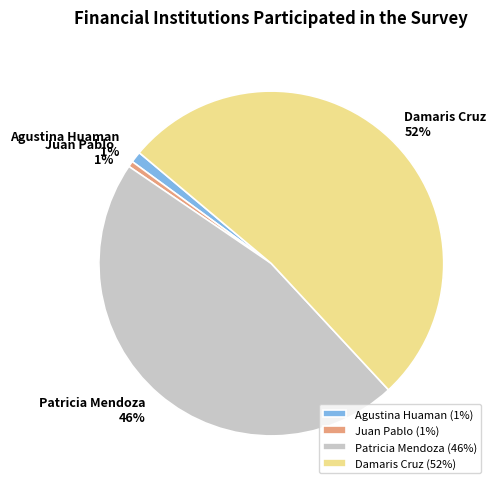

True or false: Juan Pablo accounts for 11% of the total.

False